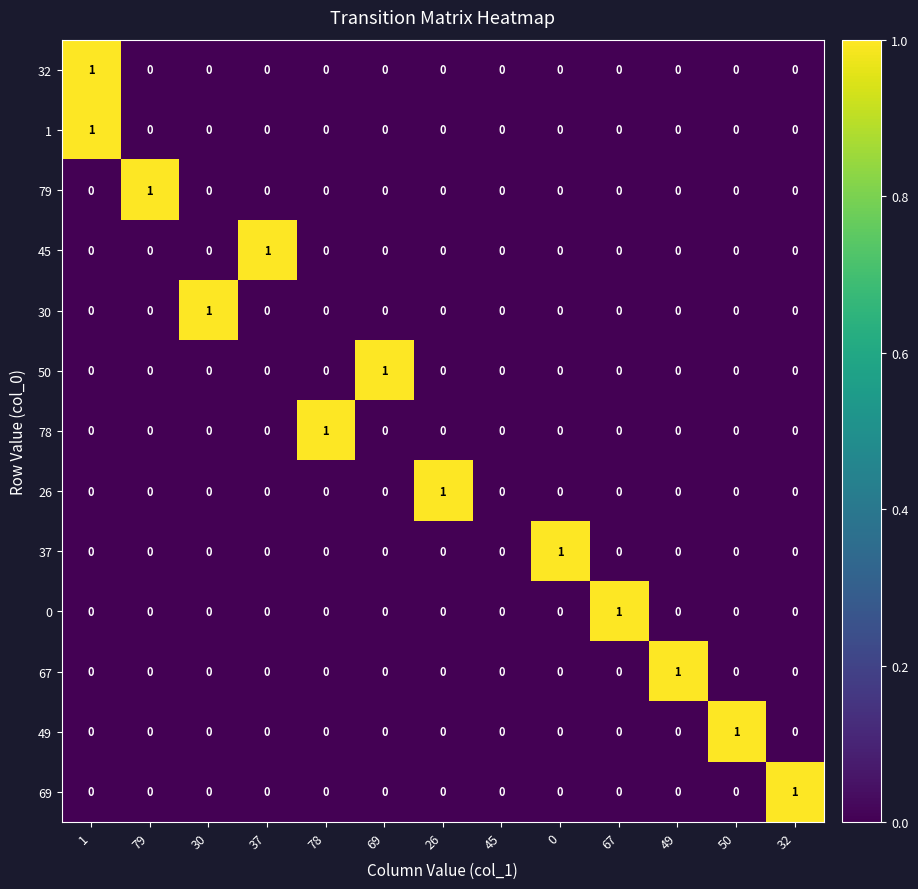

The 0 series shows 1 at 30. True or false?

False